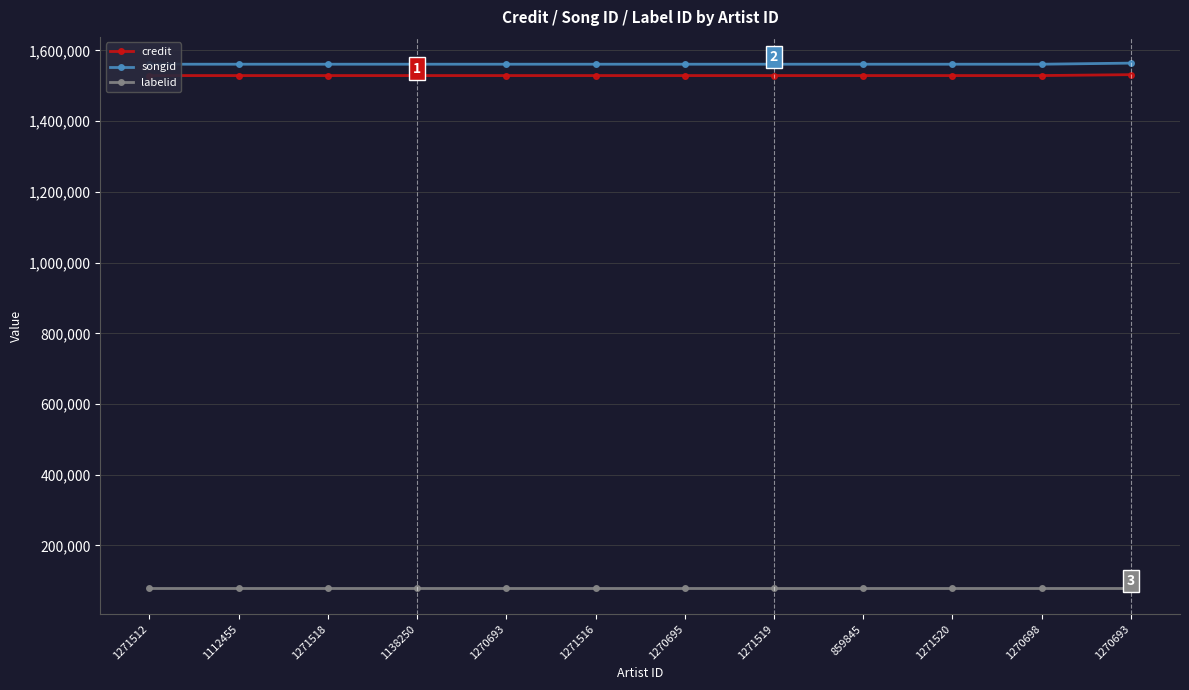

Is it true that credit equals 346388 at 1270695?

False